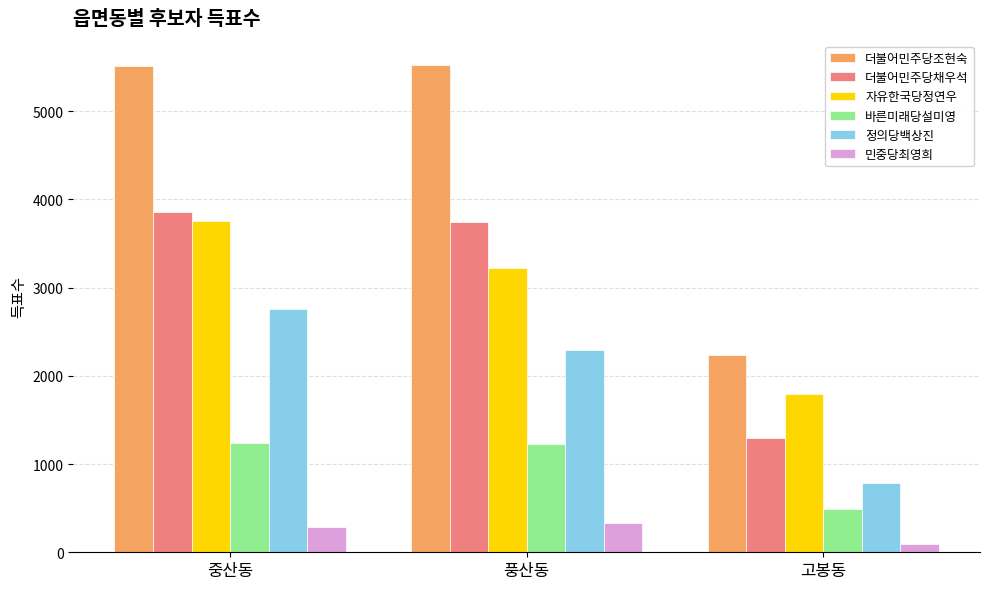

At which category is the sum across all series the highest?

중산동